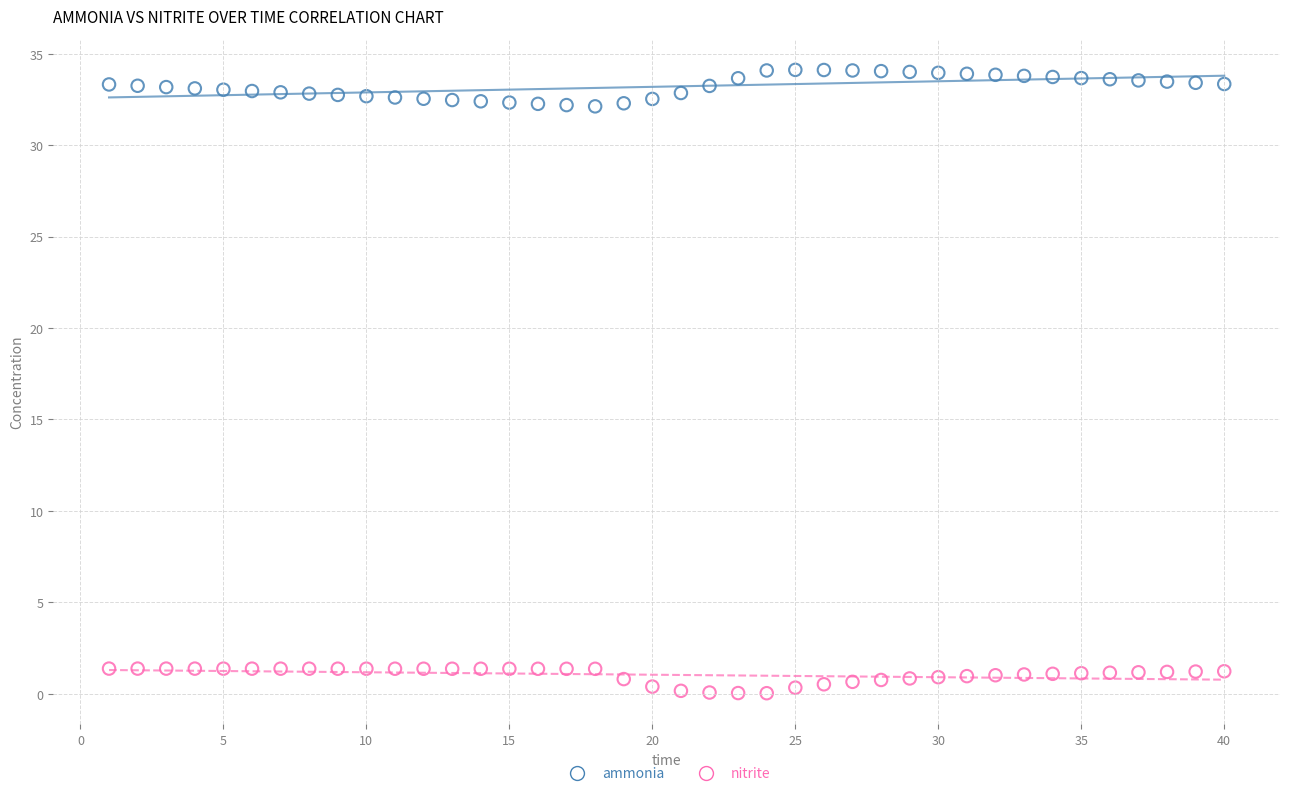

Which series has the widest spread of Y values?

ammonia